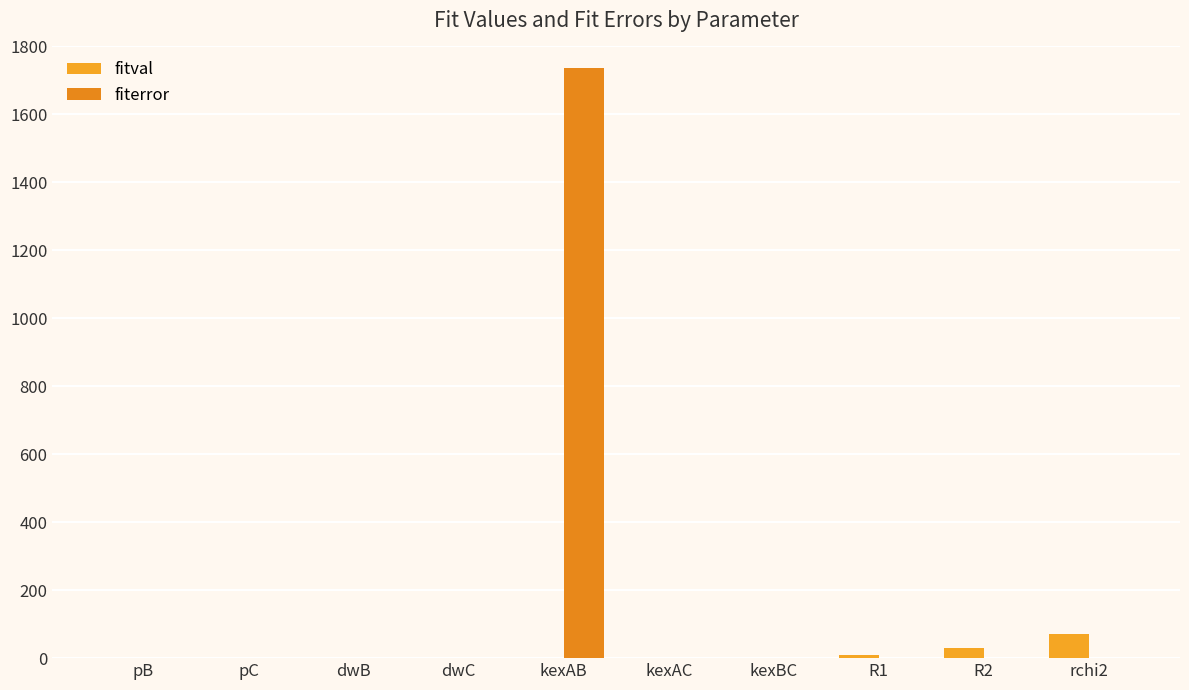

What is the label of the 9th bar from the right?

pC